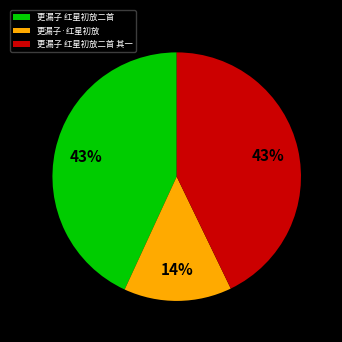

Do 更漏子 红星初放二首 其一 and 更漏子 红星初放二首 together represent more than half of the pie?

Yes